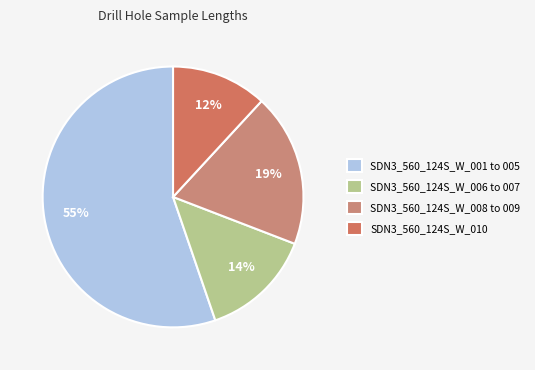

Count the number of slices in the pie.

4